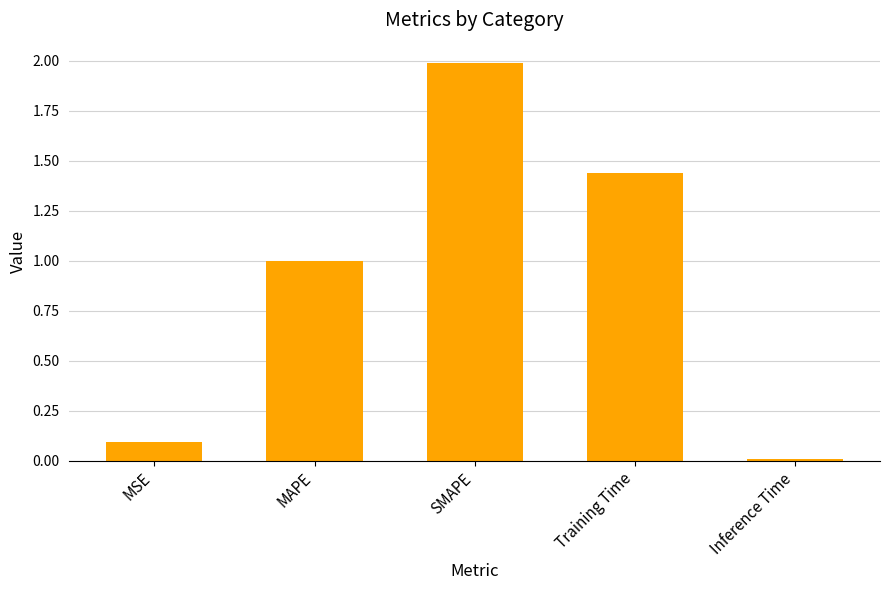

The value at MAPE is 1.7. True or false?

False